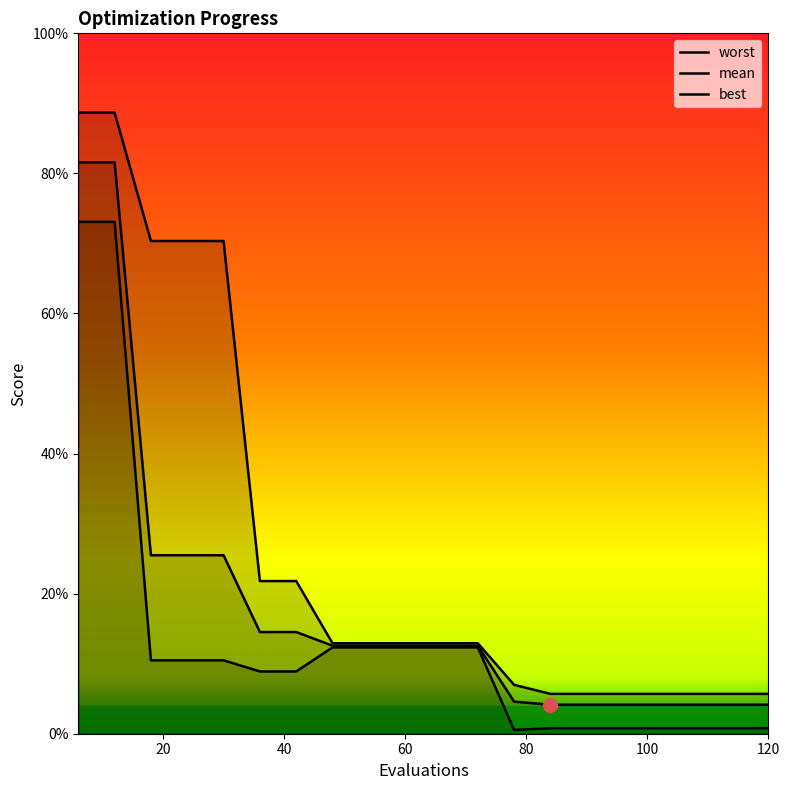

List the labels in order of mean value, smallest first.

84, 90, 96, 102, 108, 114, 120, 78, 48, 54, 60, 66, 72, 36, 42, 18, 24, 30, 6, 12